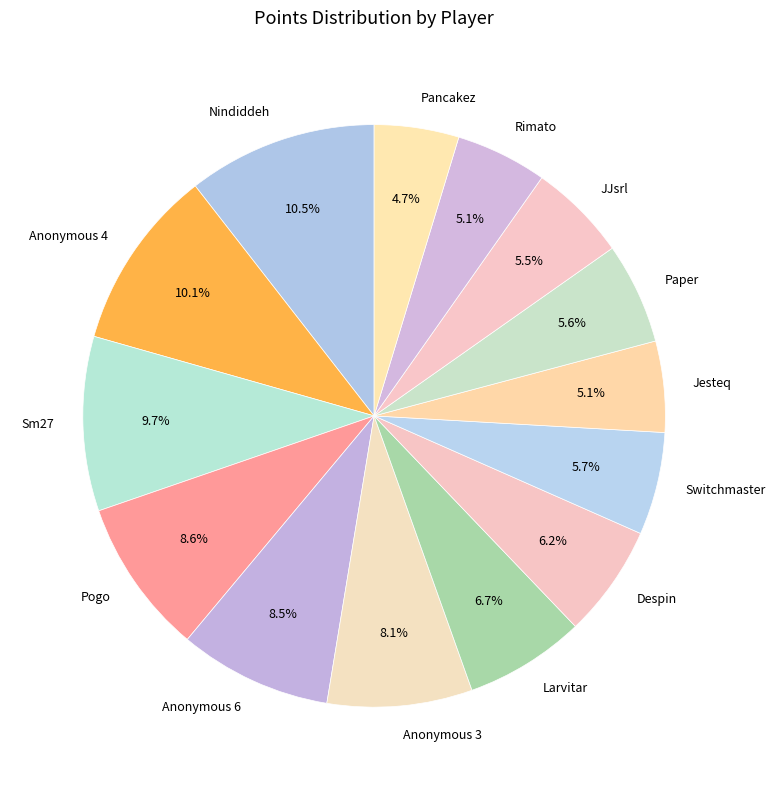

Does any single category account for the majority?

No